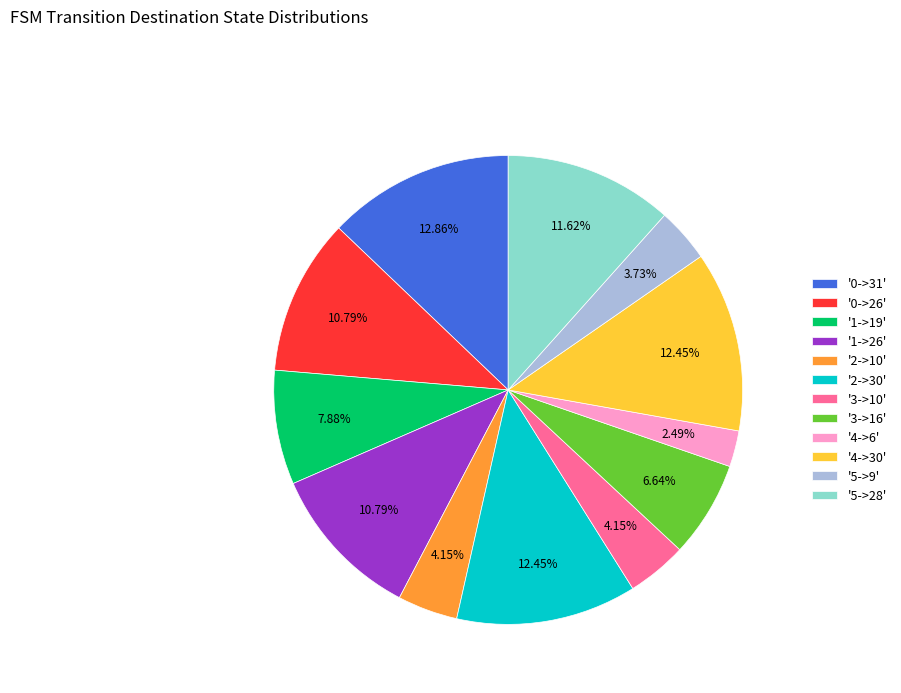

Does any single category account for the majority?

No